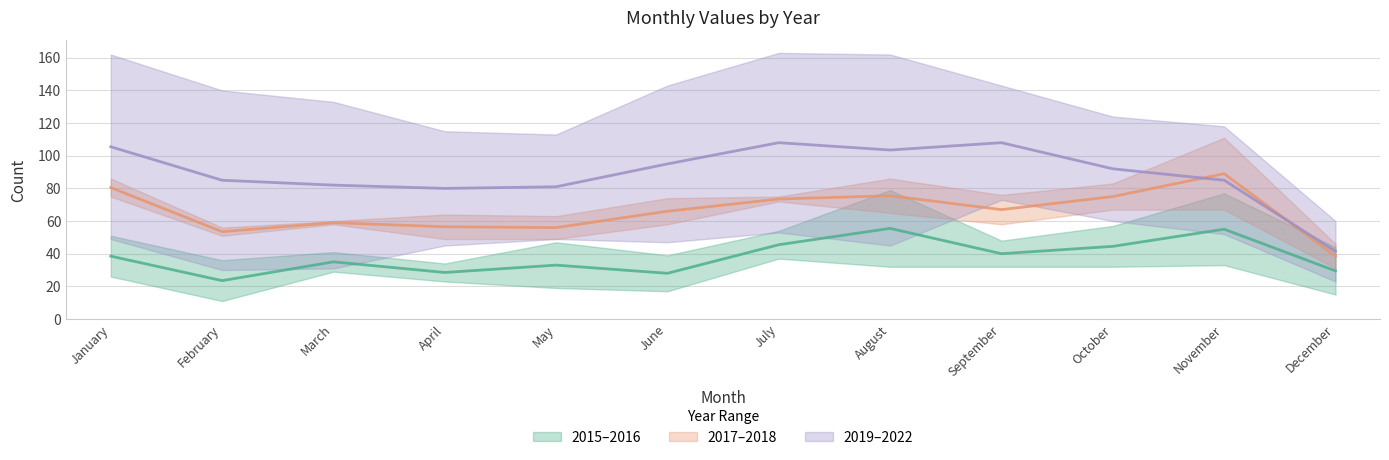

Reading right to left, list all the values displayed in this chart.

2015–2016 midline: December=29.5	November=55.0	October=44.5	September=40.0	August=55.5	July=45.5	June=28.0	May=33.0	April=28.5	March=35.0	February=23.5	January=38.5
2017–2018 midline: December=38.5	November=89.0	October=75.0	September=67.0	August=75.5	July=73.5	June=66.0	May=56.0	April=56.5	March=59.0	February=53.5	January=80.5
2019–2022 midline: December=41.5	November=85.0	October=92.0	September=108.0	August=103.5	July=108.0	June=95.0	May=81.0	April=80.0	March=82.0	February=85.0	January=105.5